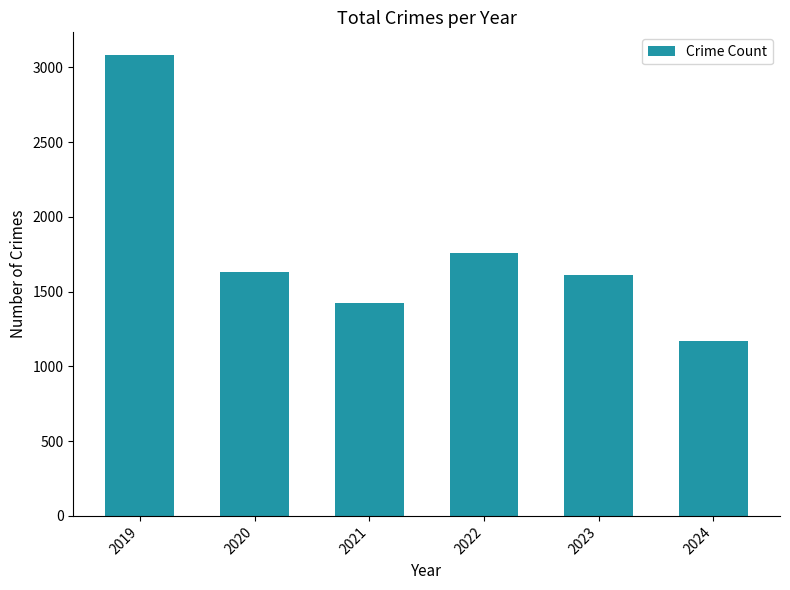

Reading left to right, what are all the values shown in this chart?

2019=3080	2020=1634	2021=1422	2022=1760	2023=1612	2024=1172